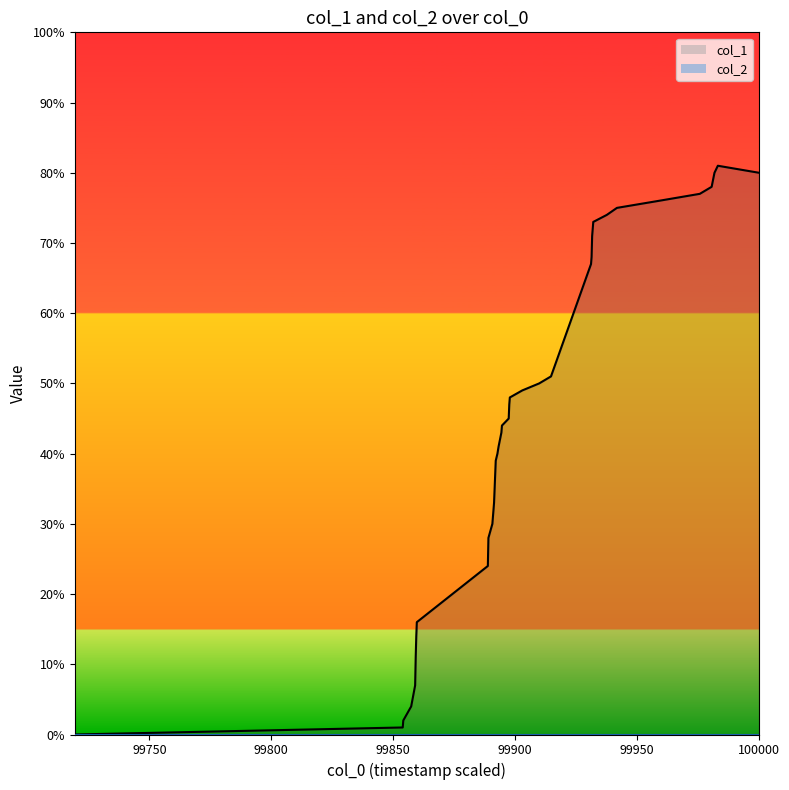

True or false: col_1_line and col_2_line cross at least once.

False